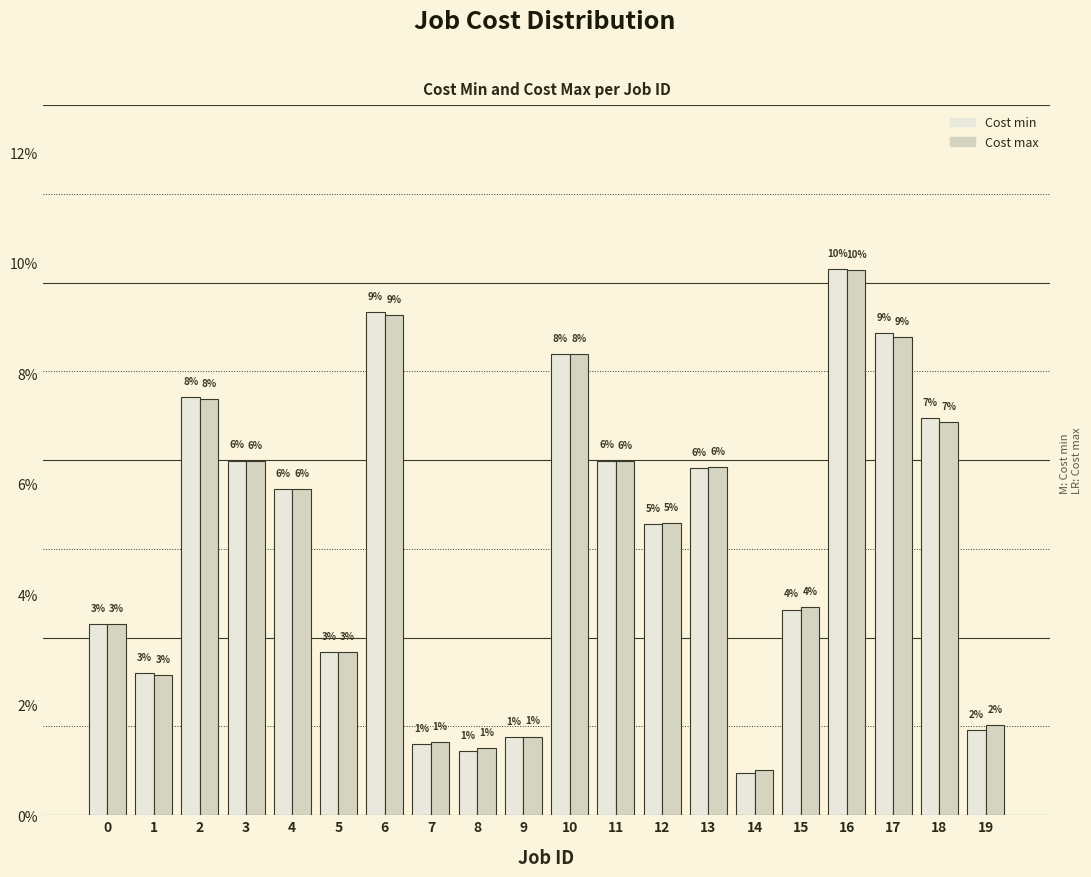

At how many categories does at least one series exceed 0?

20